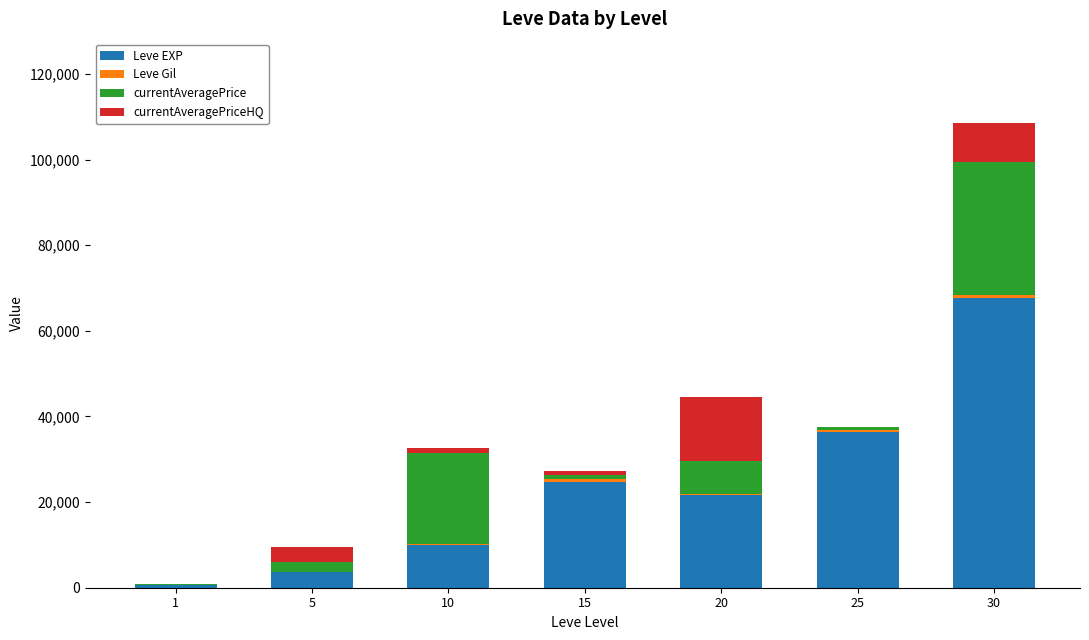

Is it true that Leve EXP equals 24790 at 15?

True